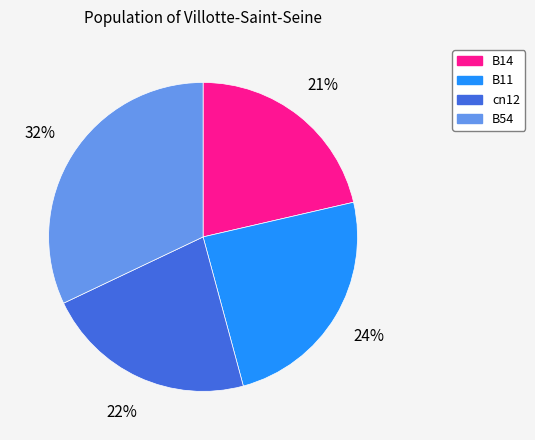

To the nearest percent, what is the difference between the largest and smallest slice percentages?

11%